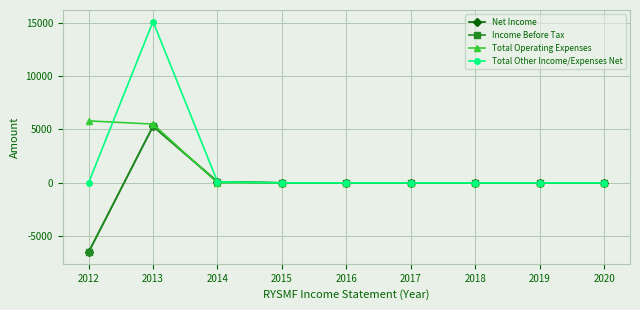

What is the spread (max minus min) of values at 2013?

9800